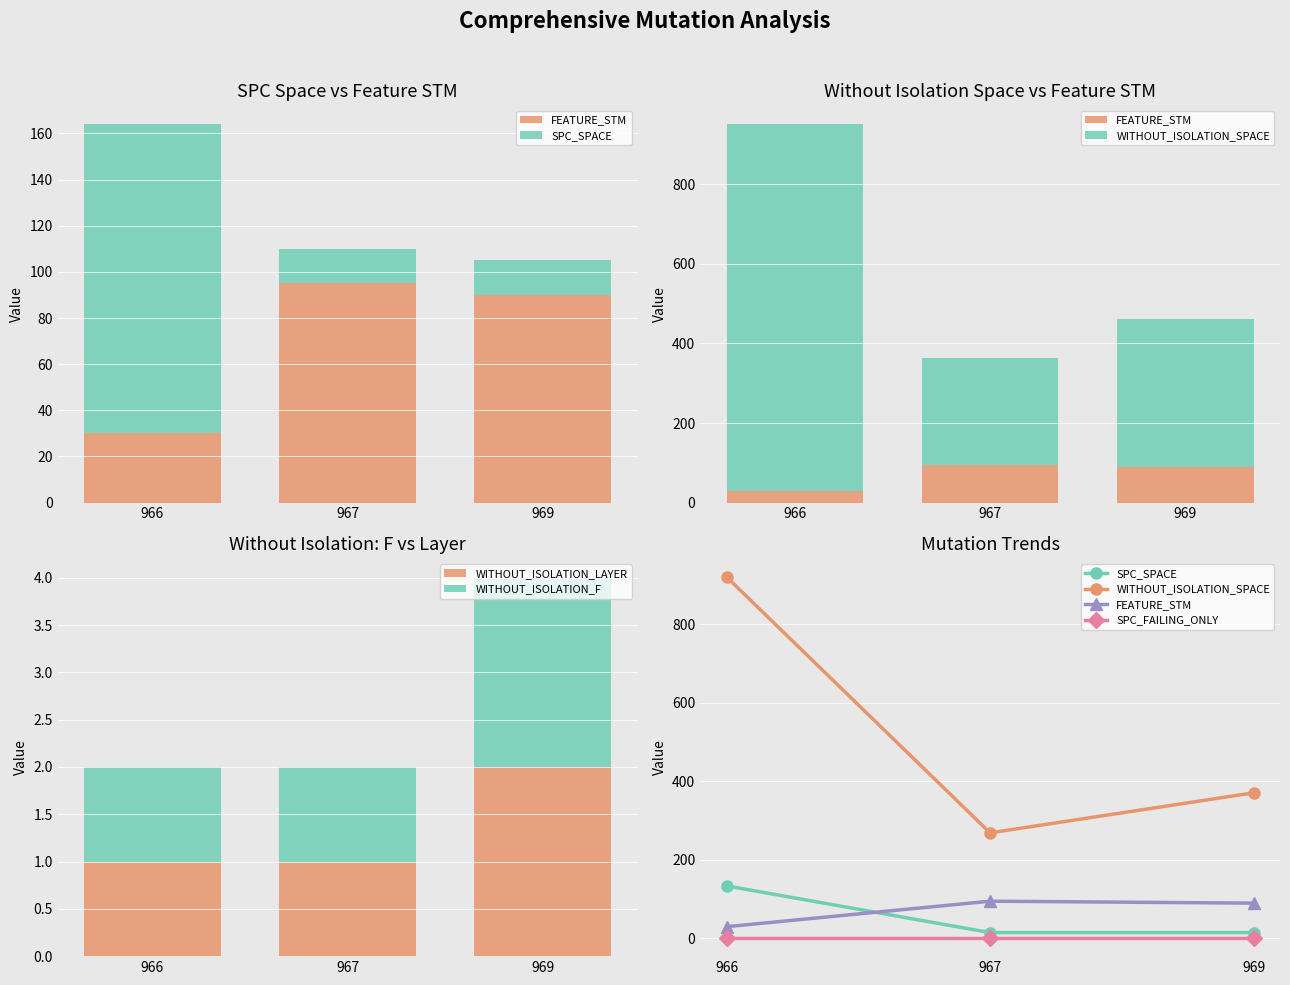

Rank the categories by SPC_SPACE value from highest to lowest.

966, 967, 969